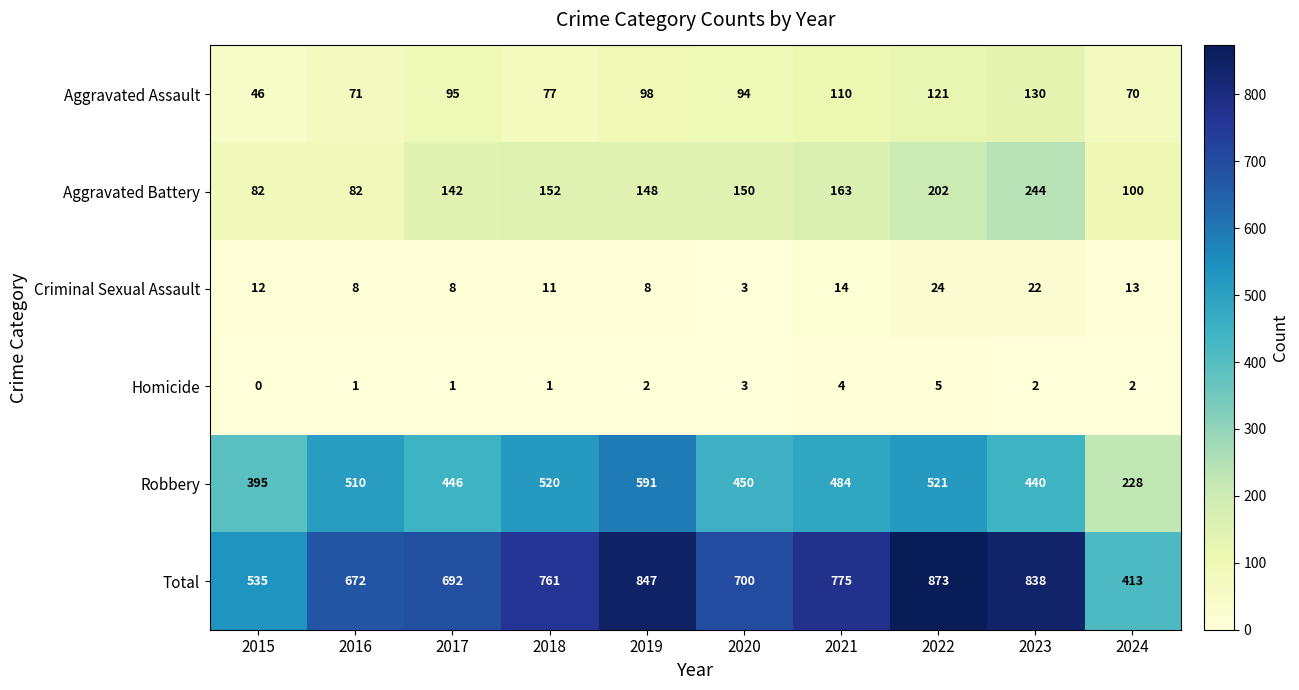

Which category has the lowest value in the Robbery series?

2024